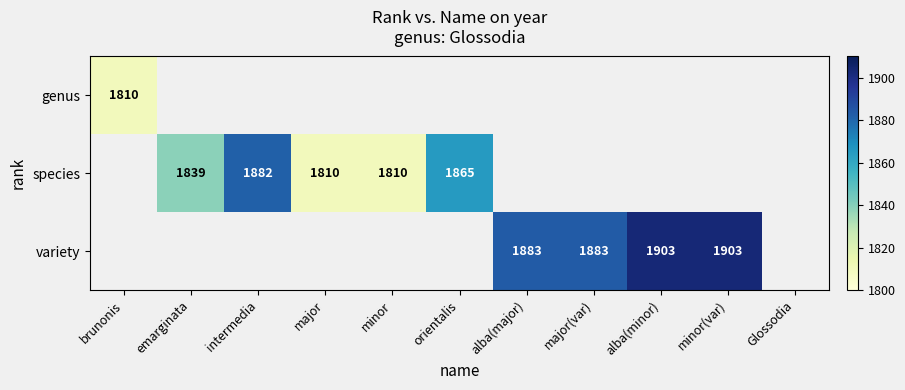

True or false: variety has a value of 3143 at minor(var).

False